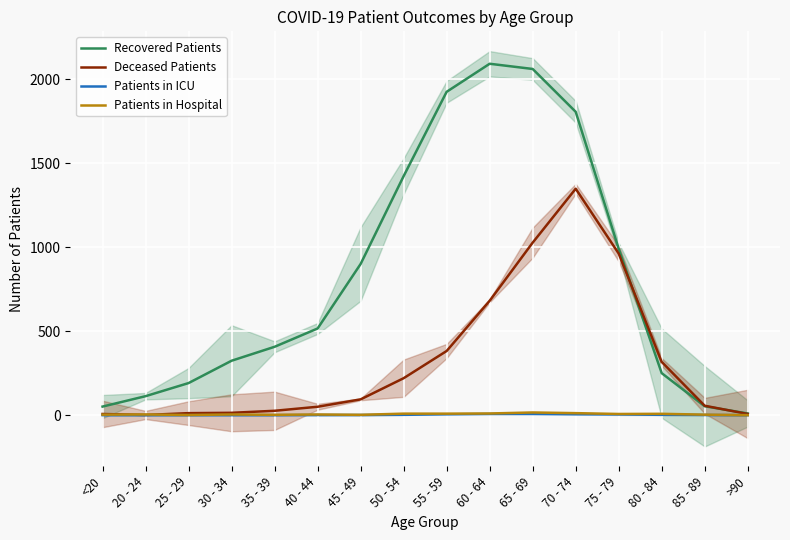

What is the average value of the Patients in Hospital series?

6